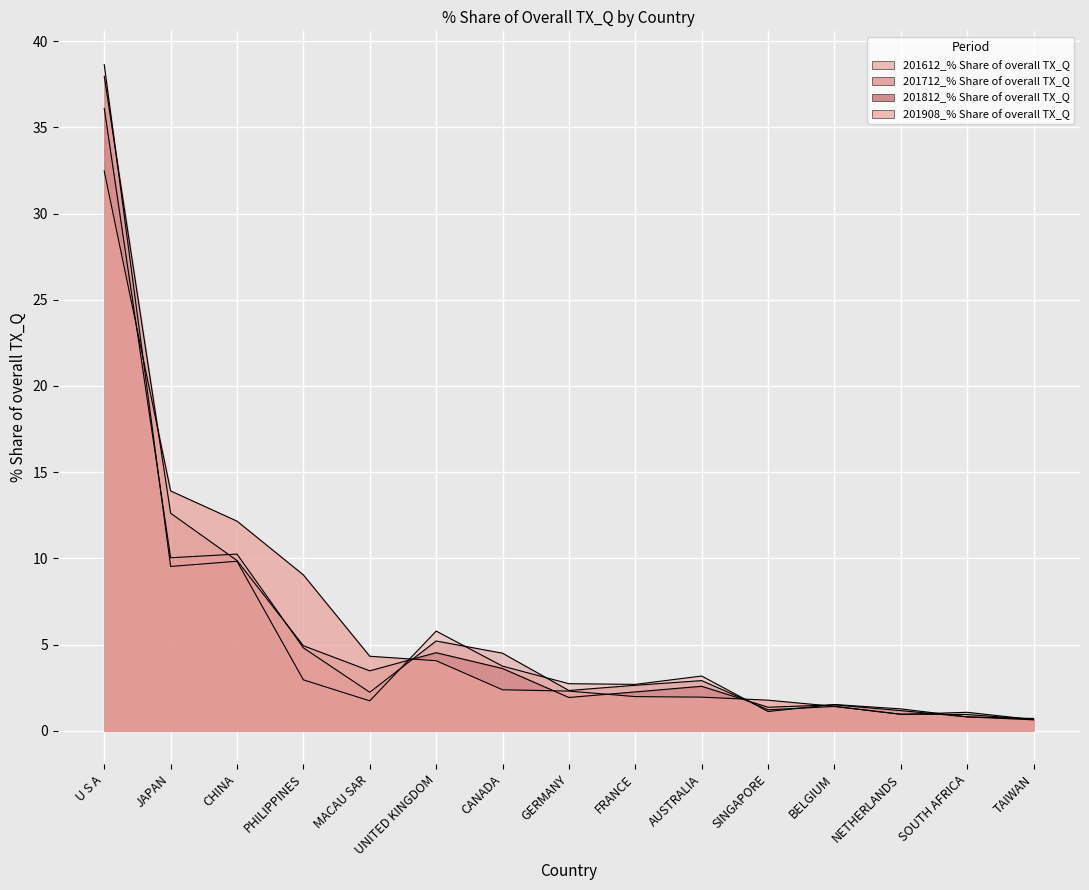

Which series has the largest total across all categories?

201908_% Share of overall TX_Q